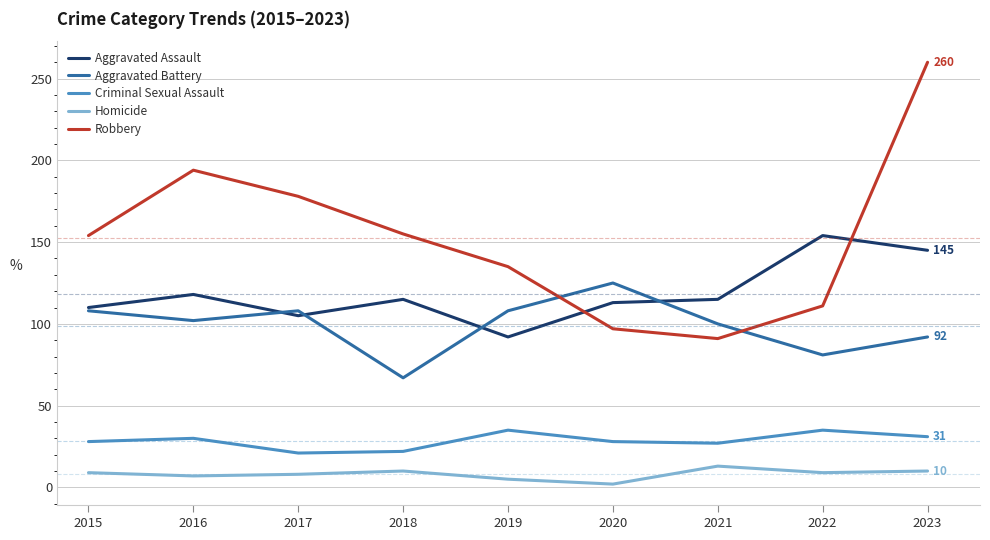

True or false: Criminal Sexual Assault and Robbery intersect in this chart.

False